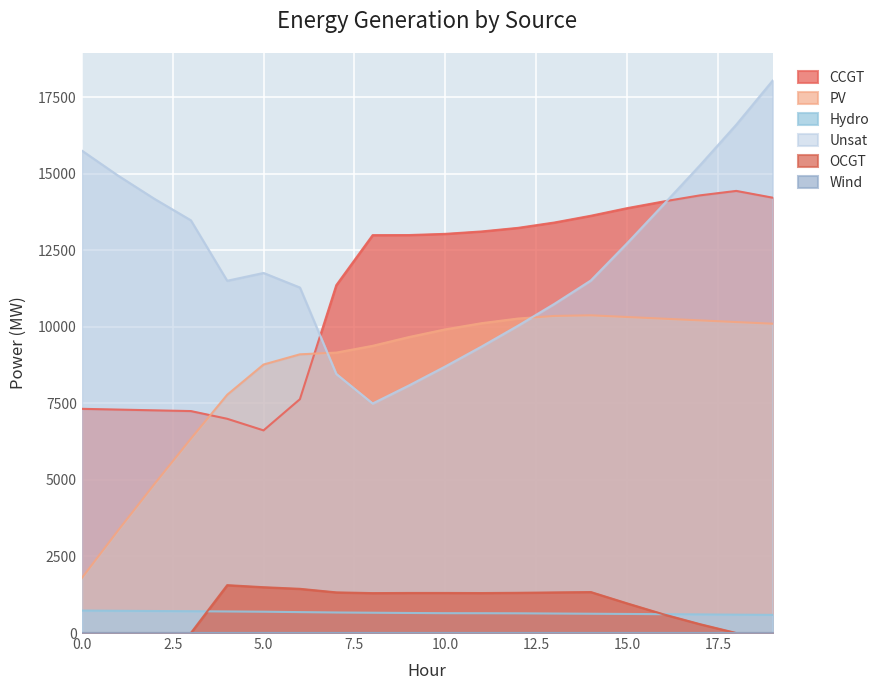

How many values in the OCGT series are below 1306?

10